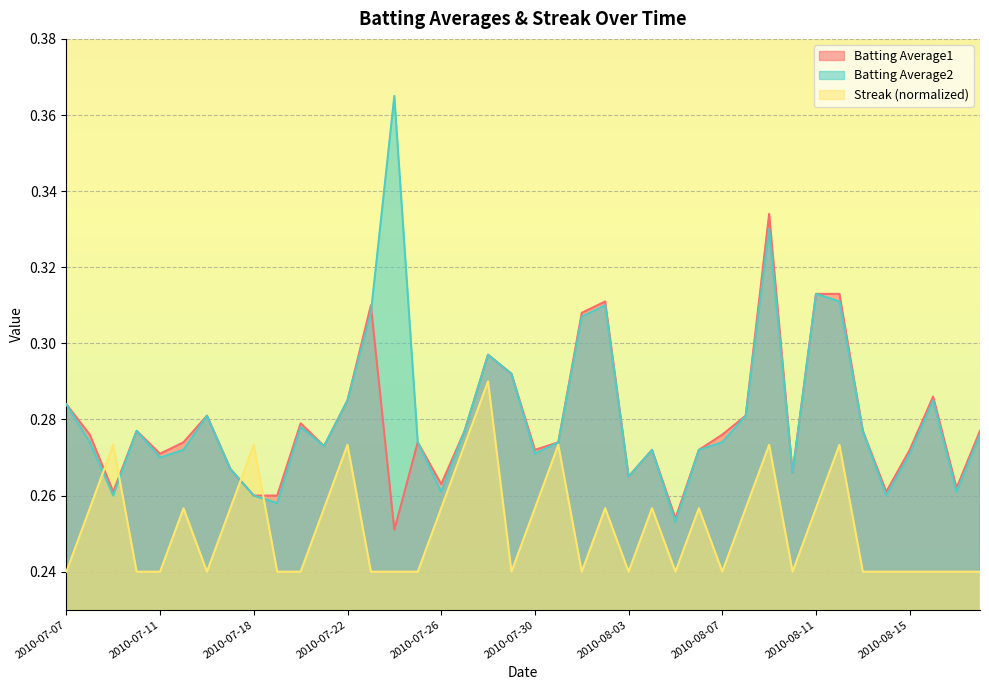

Reading left to right, extract all data points from this chart.

Batting Average1: 0.3	0.3	0.3	0.3	0.3	0.3	0.3	0.3	0.3	0.3	0.3	0.3	0.3	0.3	0.3	0.3	0.3	0.3	0.3	0.3	0.3	0.3	0.3	0.3	0.3	0.3	0.3	0.3	0.3	0.3	0.3	0.3	0.3	0.3	0.3	0.3	0.3	0.3	0.3	0.3
Batting Average2: 0.3	0.3	0.3	0.3	0.3	0.3	0.3	0.3	0.3	0.3	0.3	0.3	0.3	0.3	0.4	0.3	0.3	0.3	0.3	0.3	0.3	0.3	0.3	0.3	0.3	0.3	0.3	0.3	0.3	0.3	0.3	0.3	0.3	0.3	0.3	0.3	0.3	0.3	0.3	0.3
Streak: 0.2	0.3	0.3	0.2	0.2	0.3	0.2	0.3	0.3	0.2	0.2	0.3	0.3	0.2	0.2	0.2	0.3	0.3	0.3	0.2	0.3	0.3	0.2	0.3	0.2	0.3	0.2	0.3	0.2	0.3	0.3	0.2	0.3	0.3	0.2	0.2	0.2	0.2	0.2	0.2